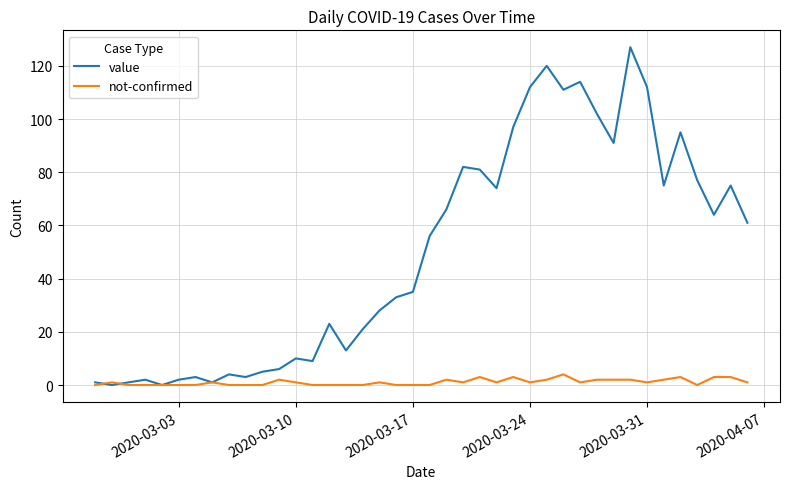

Rank the series by their maximum value, from highest to lowest.

value, not-confirmed